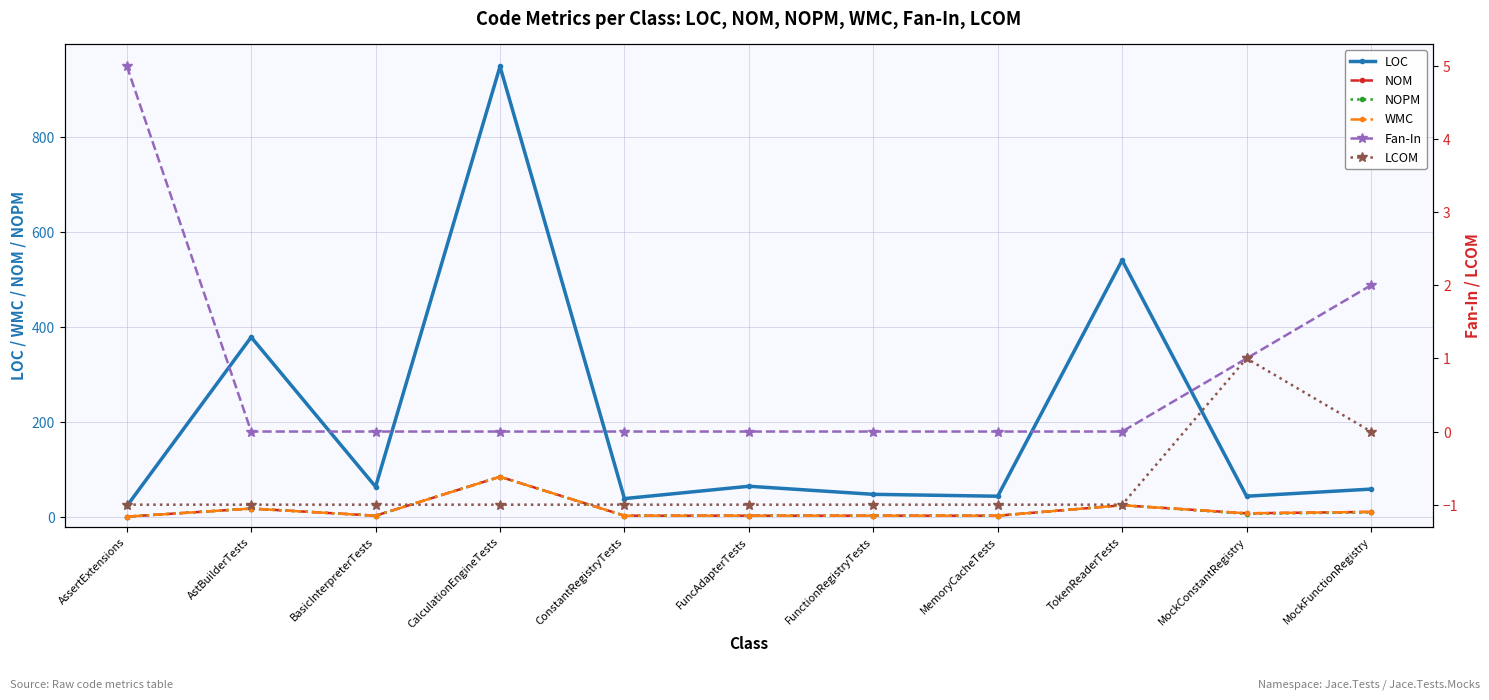

Is it true that LOC equals 91 at AstBuilderTests?

False